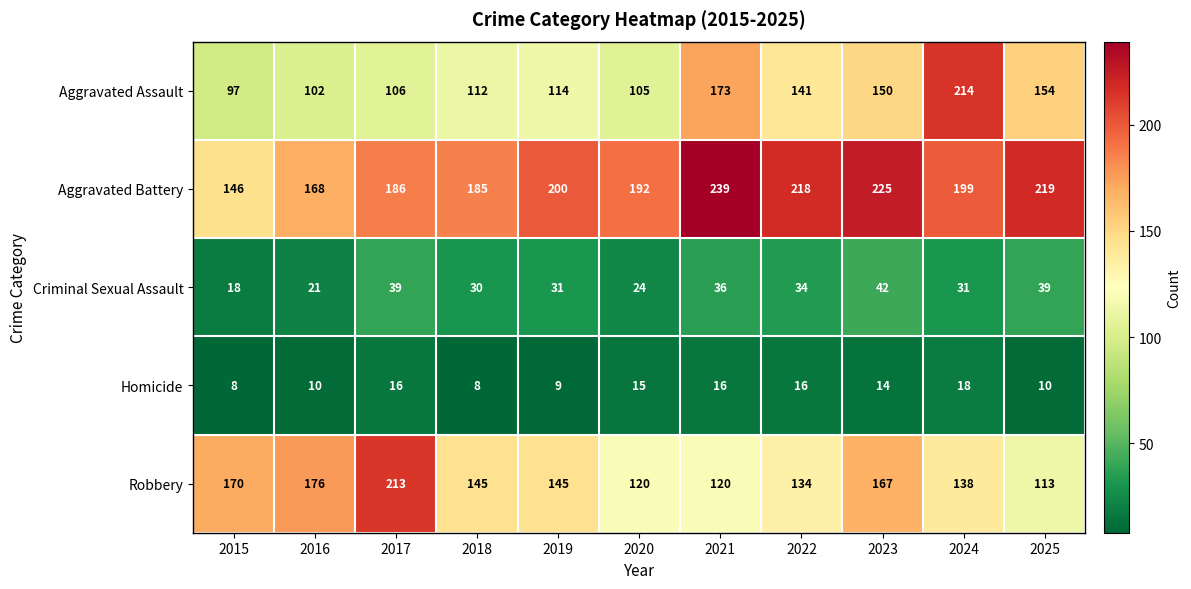

What is the difference between the maximum and minimum values in the Robbery series?

100